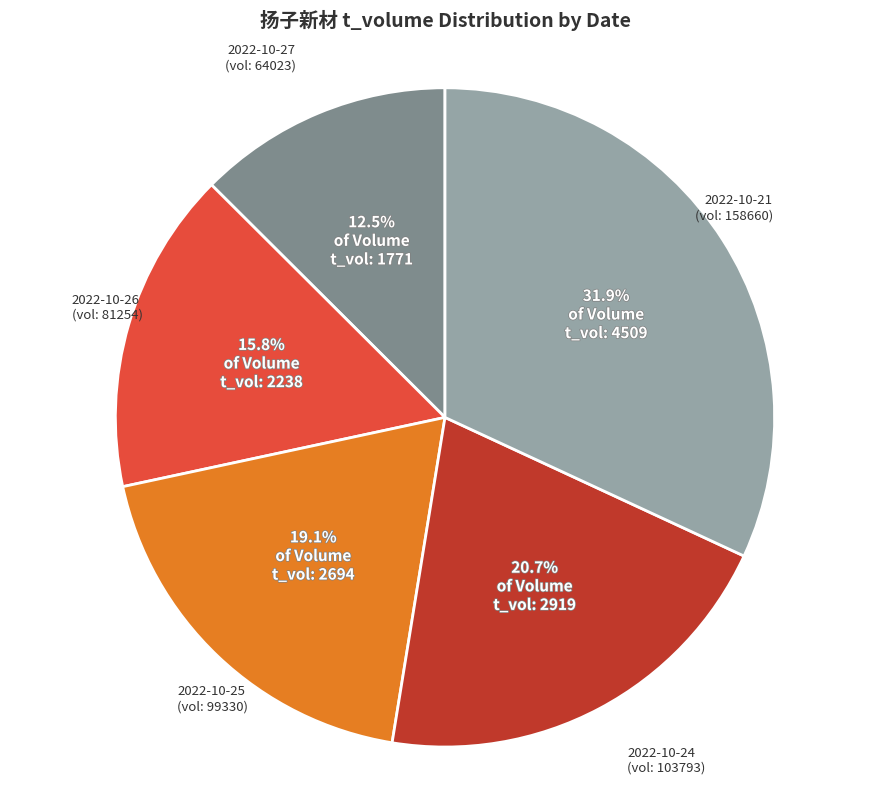

Rank the categories by value from highest to lowest.

2022-10-21, 2022-10-24, 2022-10-25, 2022-10-26, 2022-10-27